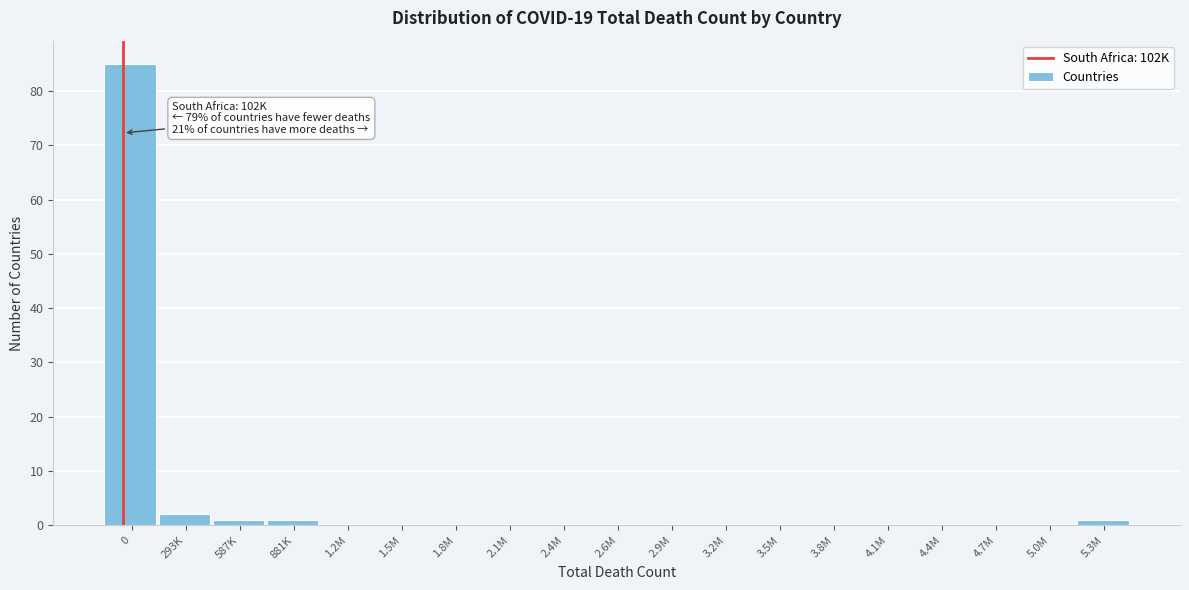

Reading left to right, transcribe all the data shown in this chart.

0=85	293K=2	587K=1	881K=1	1.2M=0	1.5M=0	1.8M=0	2.1M=0	2.4M=0	2.6M=0	2.9M=0	3.2M=0	3.5M=0	3.8M=0	4.1M=0	4.4M=0	4.7M=0	5.0M=0	5.3M=1